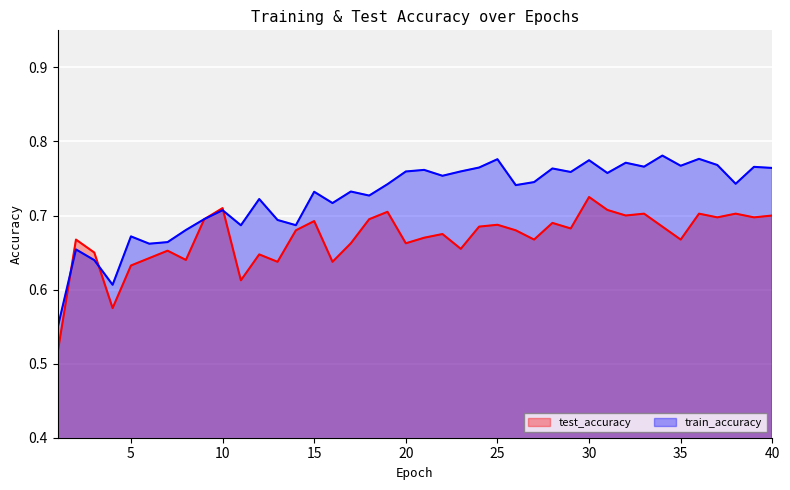

The train_accuracy series shows 0.3 at 28. True or false?

False